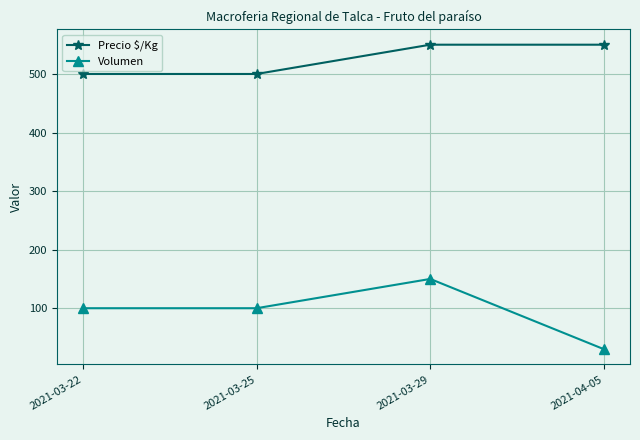

The Precio $/Kg series shows 500 at 2021-03-22. True or false?

True